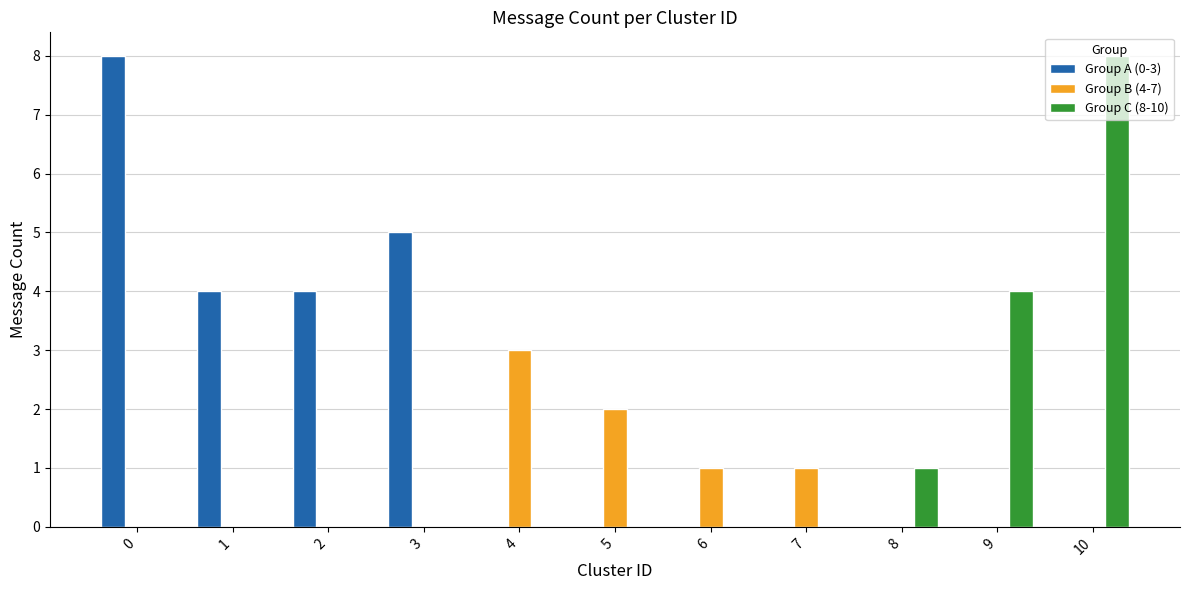

What is the total value across all series at 5?

2